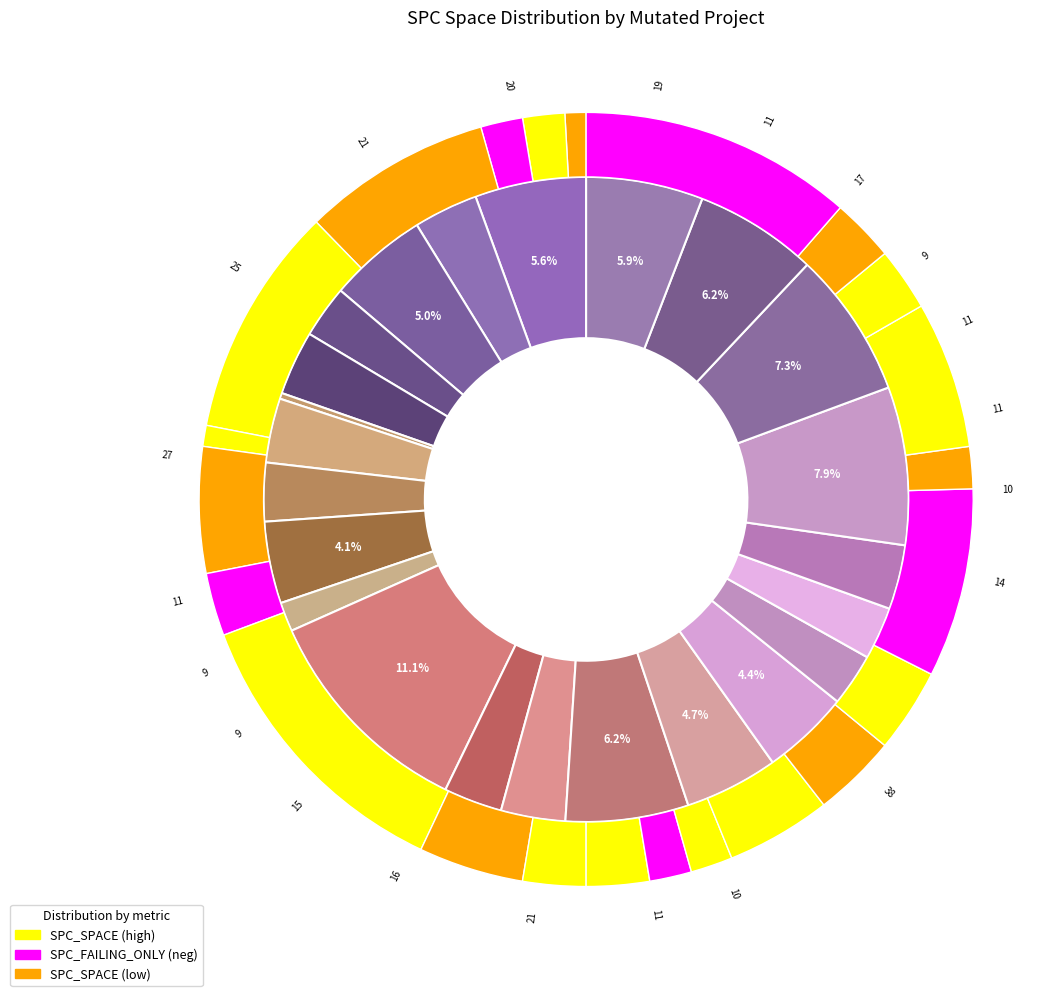

To the nearest percent, what is the average slice percentage?

4%